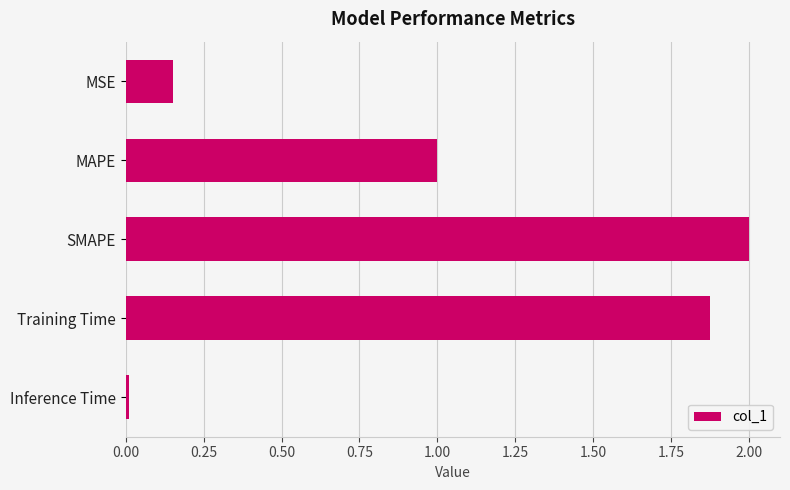

Where is the data nearest to the value 1?

MAPE